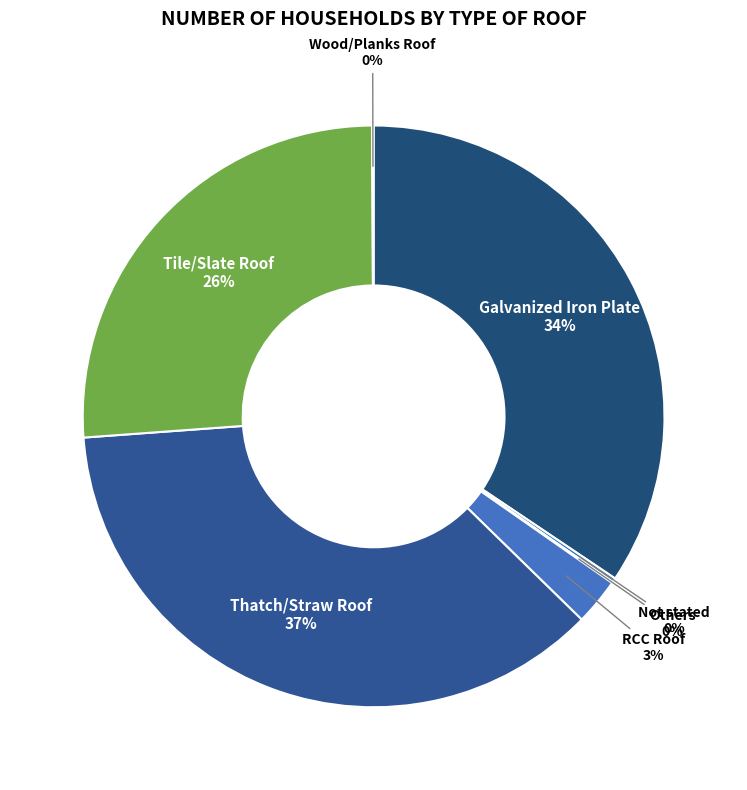

Is there any slice that represents more than half of the pie?

No